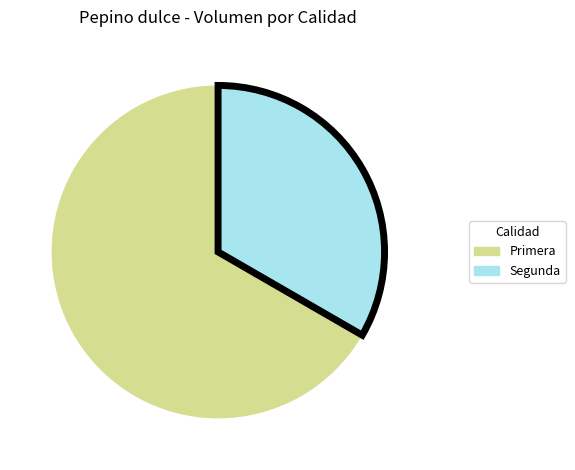

Is there a majority slice in this chart?

Yes